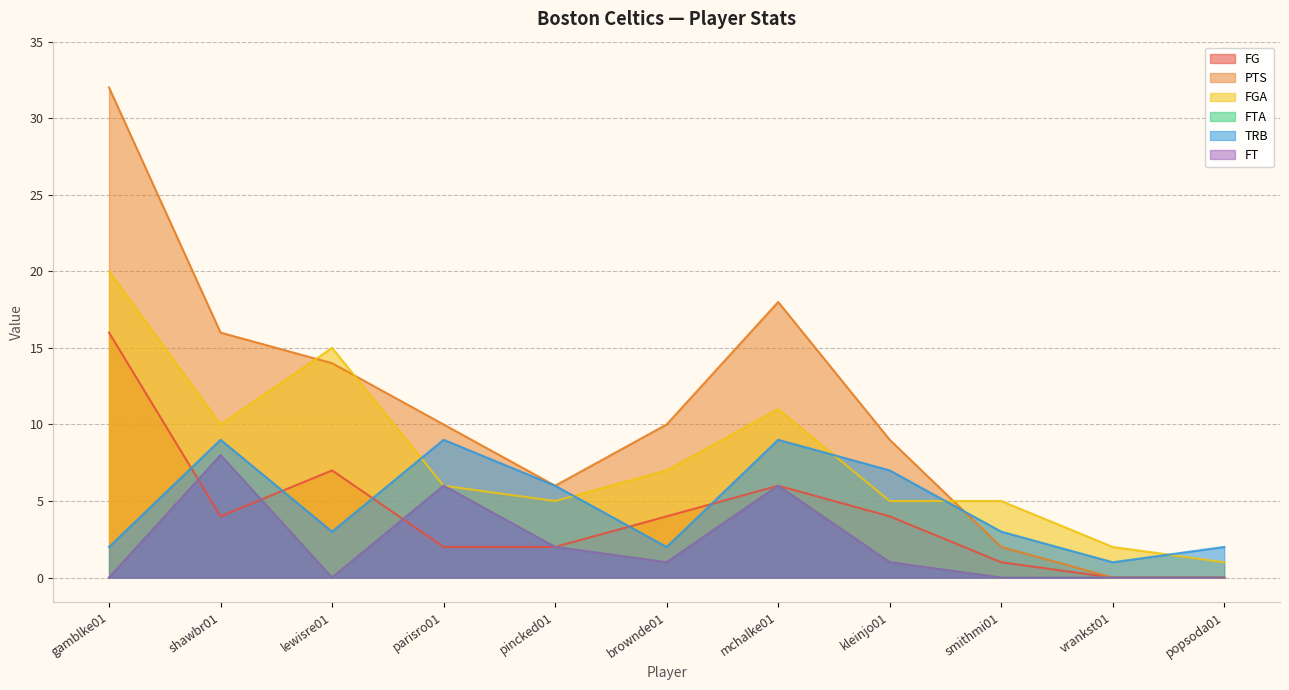

At how many categories does at least one series exceed 1?

11